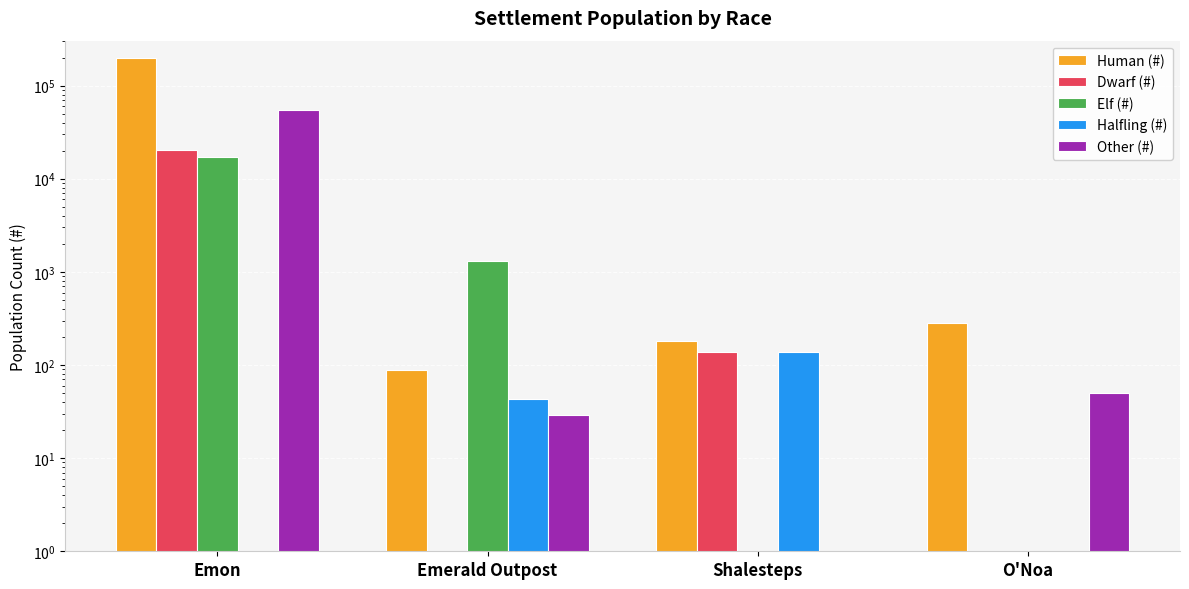

Is the value of Elf (#) at Emerald Outpost greater than the value of Halfling (#) at Shalesteps?

Yes